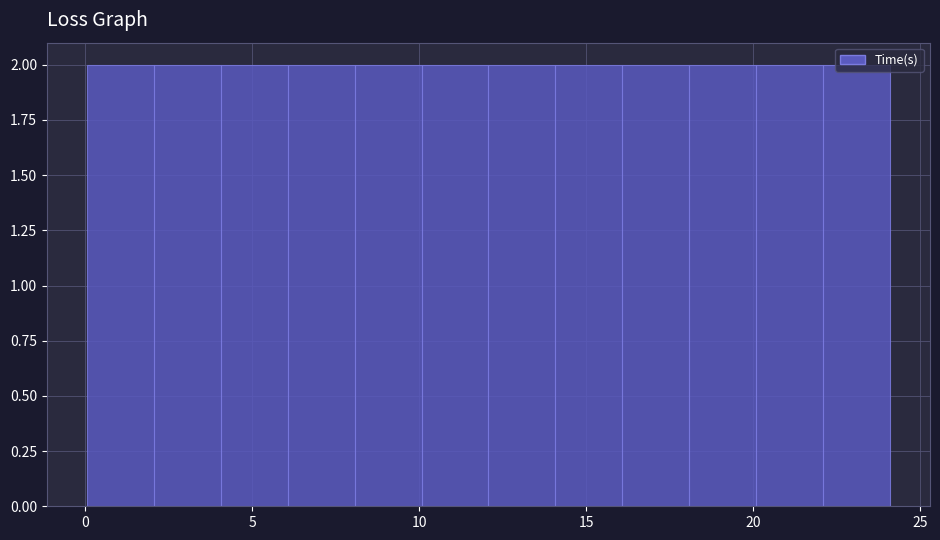

Reading left to right, list every bar in this chart as the range it spans on the x-axis followed by its height. Neither the bar edges nor the heights are printed on the chart, so give them approximately, as read against the axes.

0 to 2: 2
2 to 4: 2
4 to 6: 2
6 to 8: 2
8 to 10: 2
10 to 12: 2
12 to 14: 2
14 to 16: 2
16 to 18: 2
18 to 20: 2
20 to 22: 2
22 to 24: 2